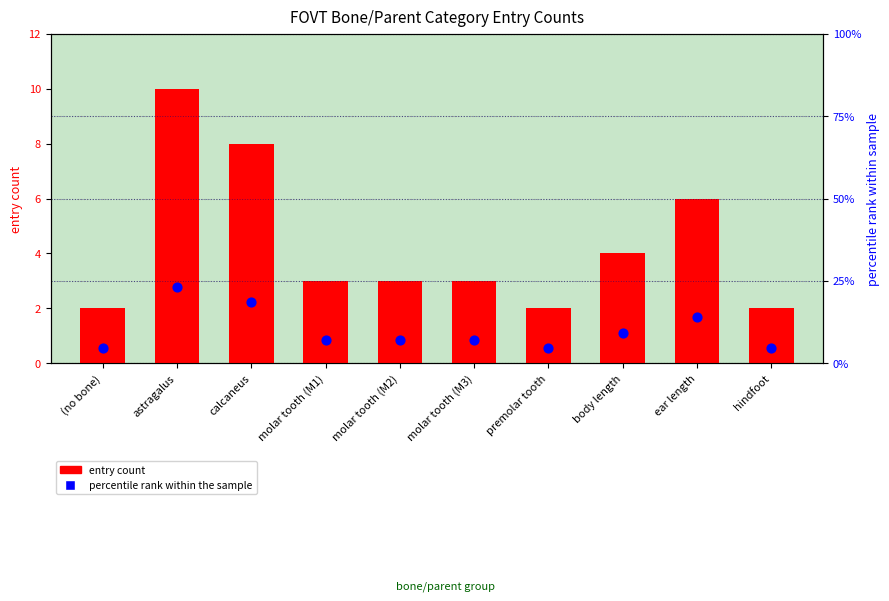

Which series has the largest Y range (max minus min)?

percentile rank within the sample